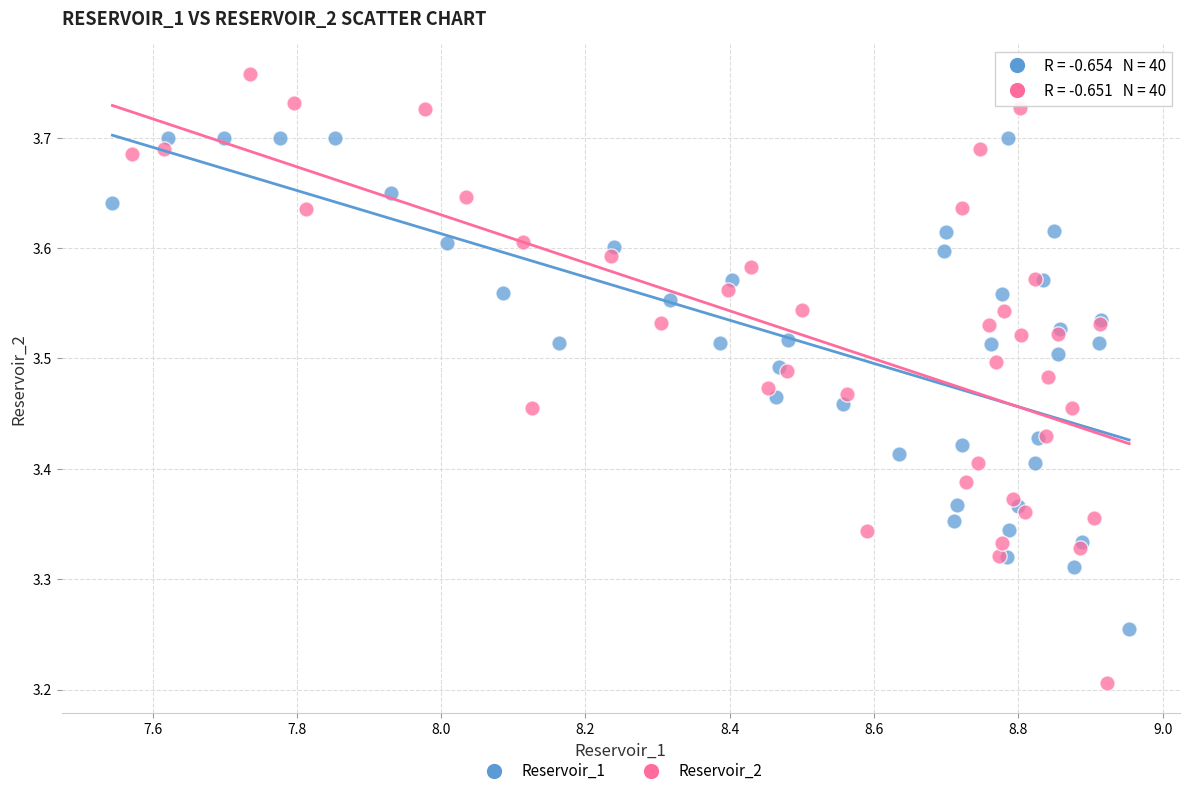

Which series reaches the minimum Y coordinate?

Reservoir_2